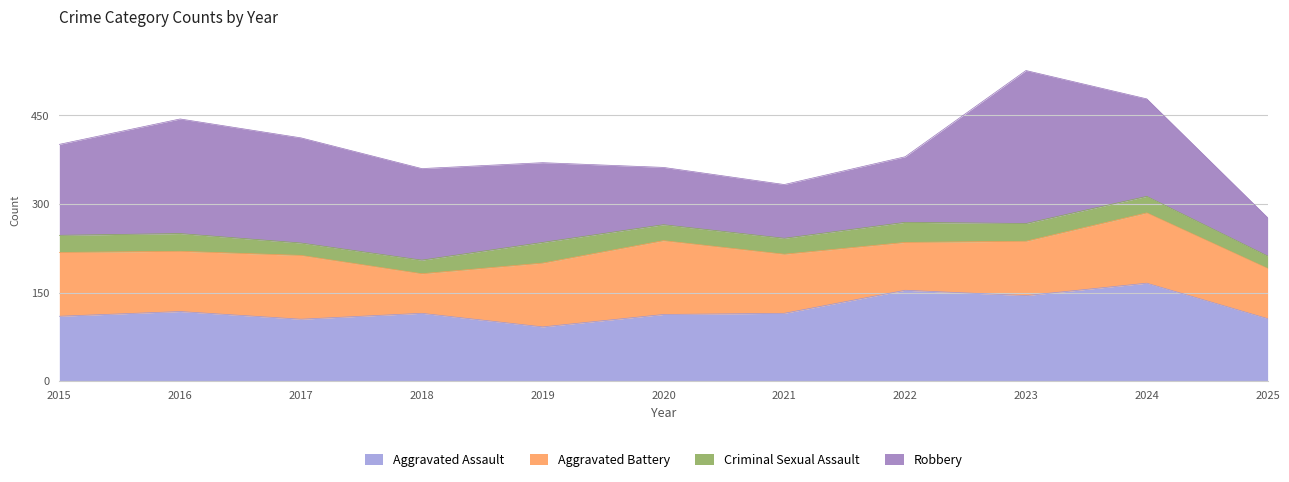

The Aggravated Battery series shows 108 at 2017. True or false?

True